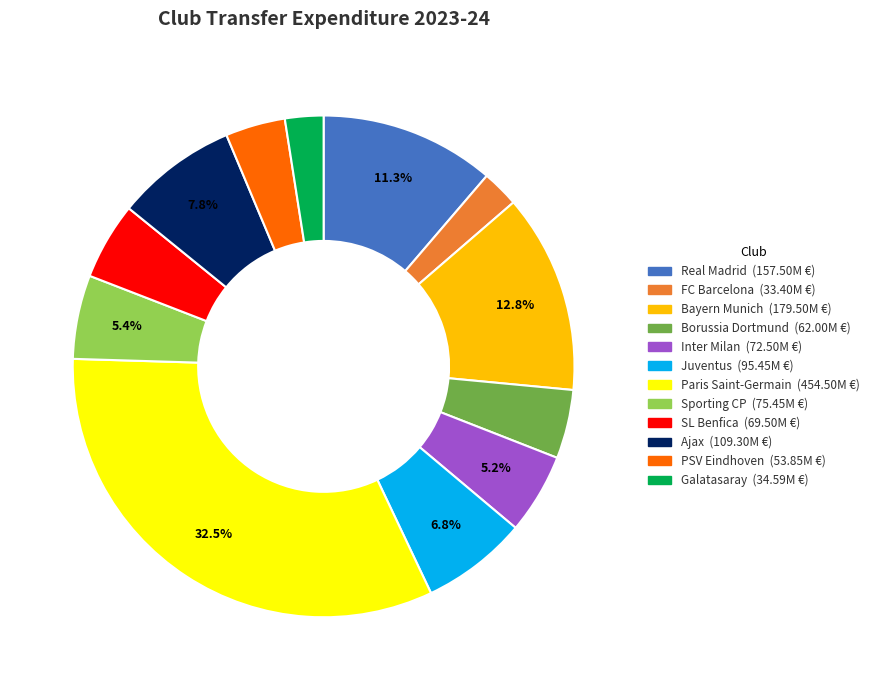

How many segments does this pie chart have?

12